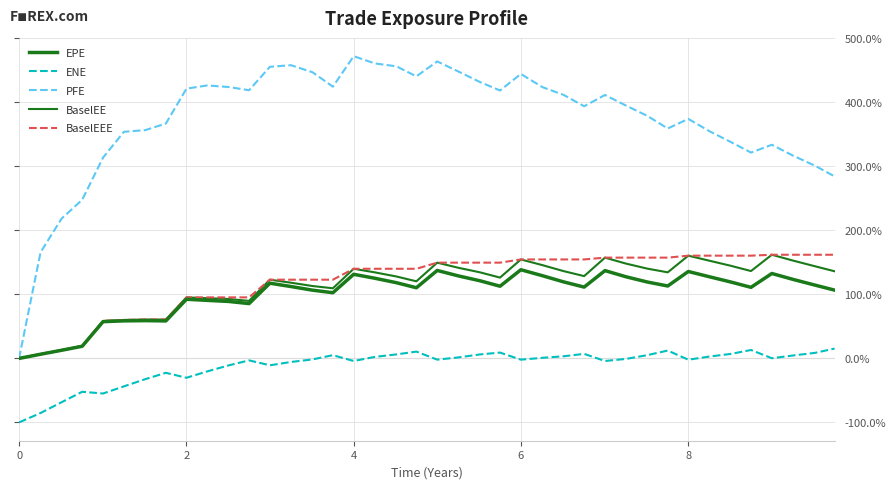

Is this an area chart (filled region under the line)?

No